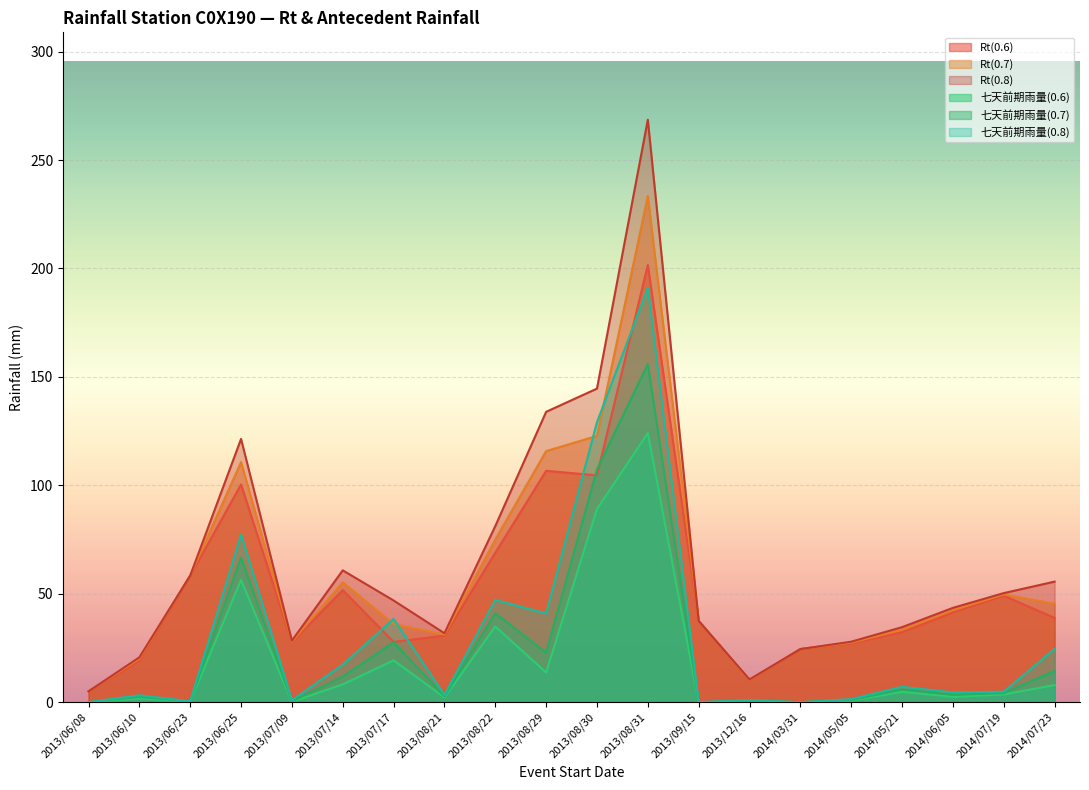

What is the difference between the maximum and minimum values in the Rt(0.8) series?

263.6